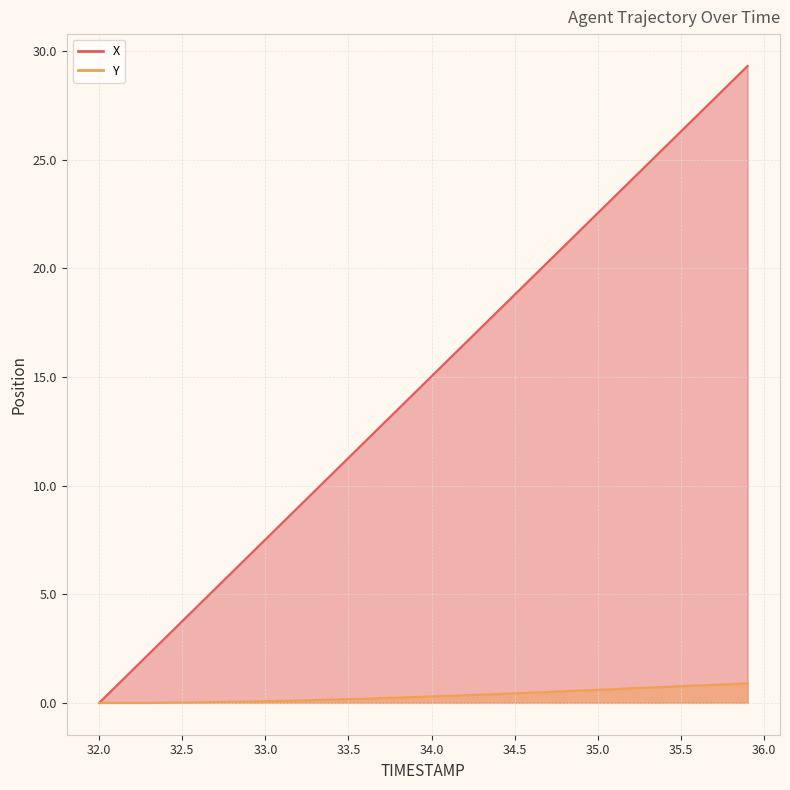

What is the spread (max minus min) of values at 32.1?

0.8